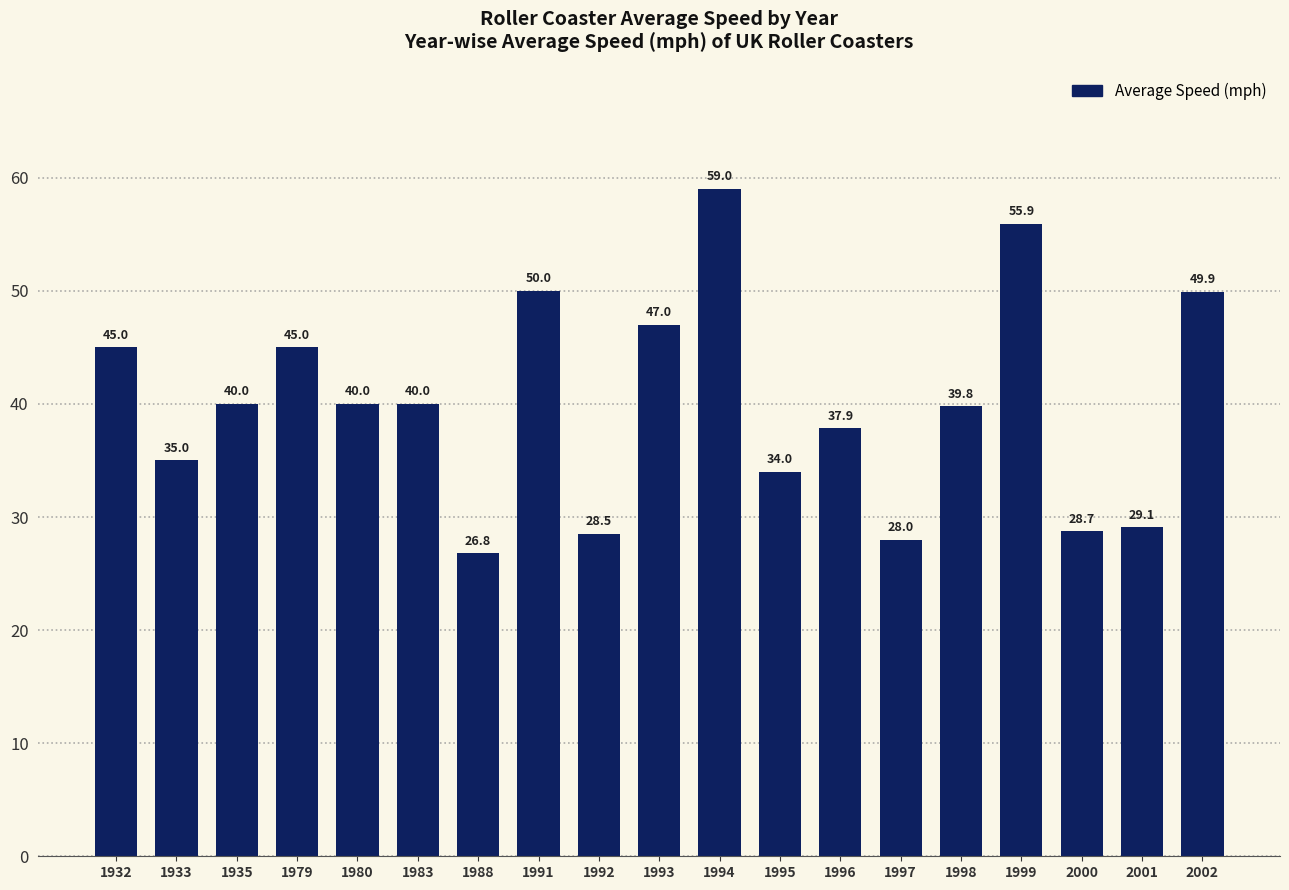

What is the value of the 2nd bar from the left?

35.0